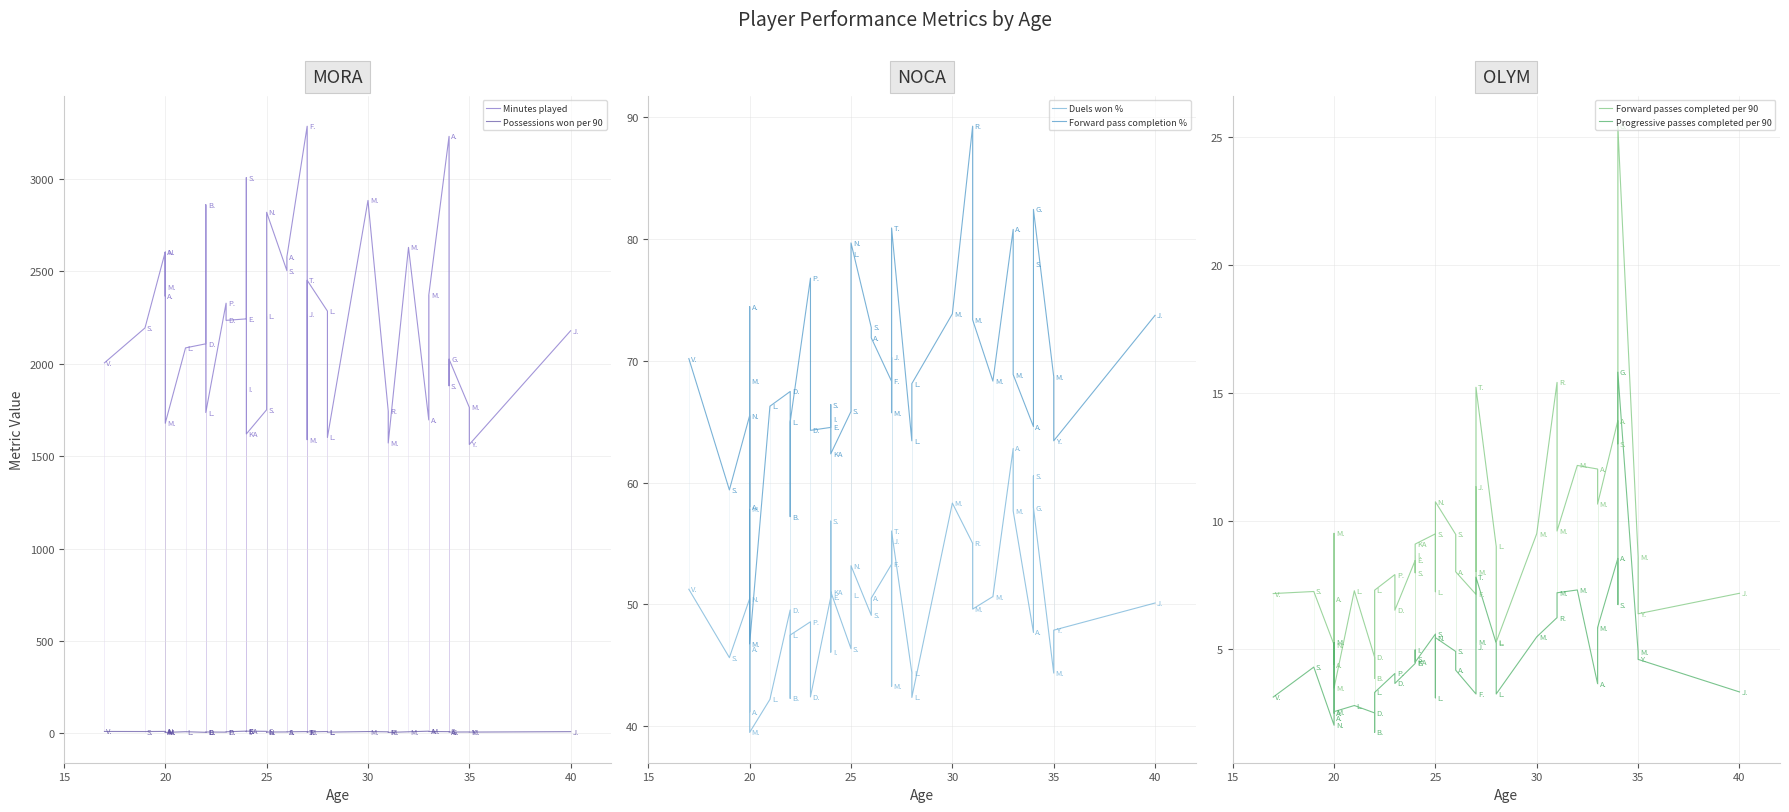

Does the chart have visible grid lines?

Yes